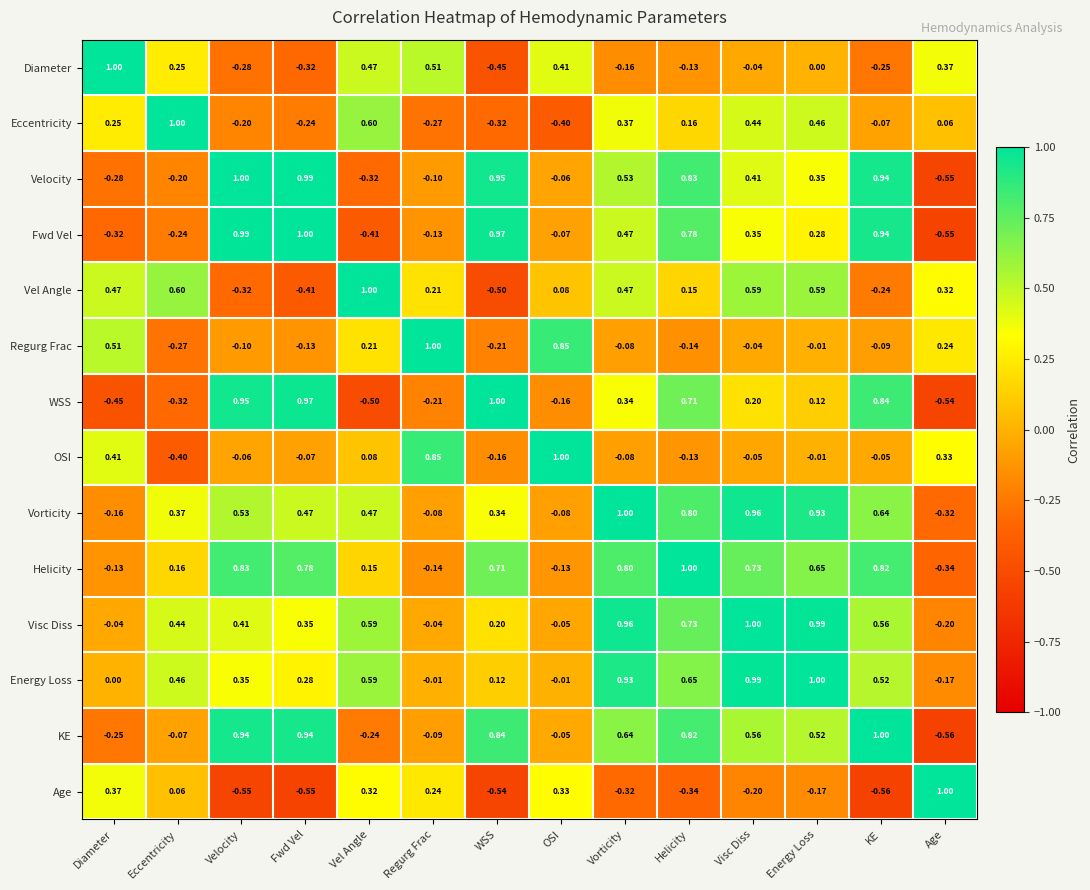

Where is OSI nearest to the value 0?

Energy Loss